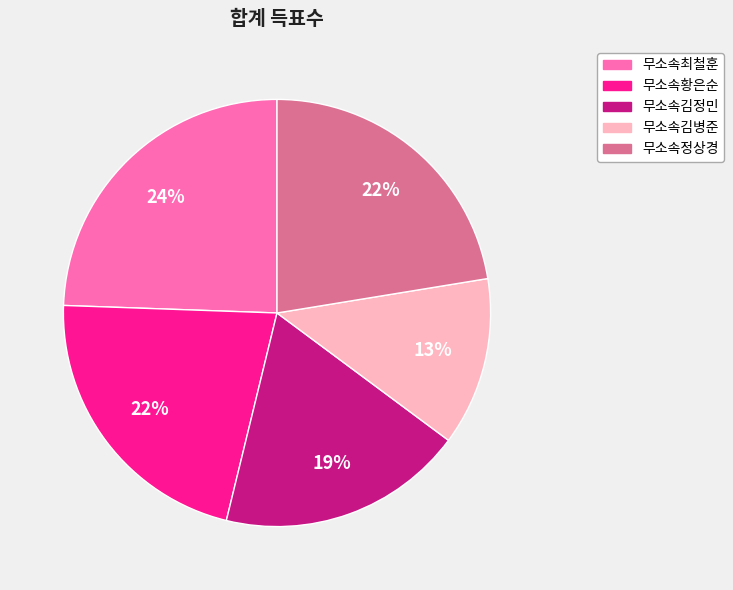

How many slices are in this pie chart?

5